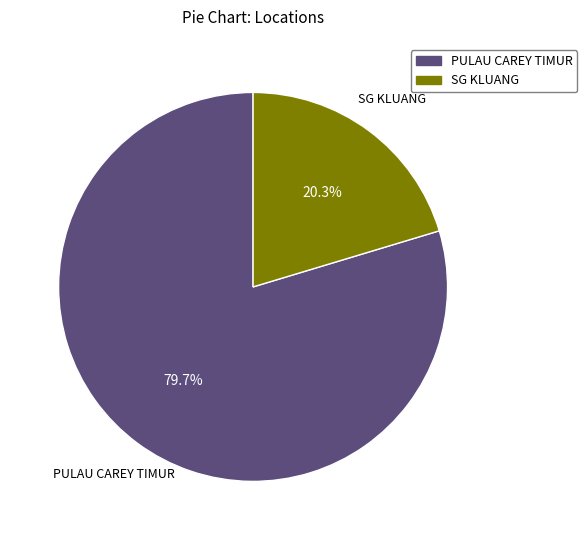

What percentage is the PULAU CAREY TIMUR slice, to the nearest percent?

80%